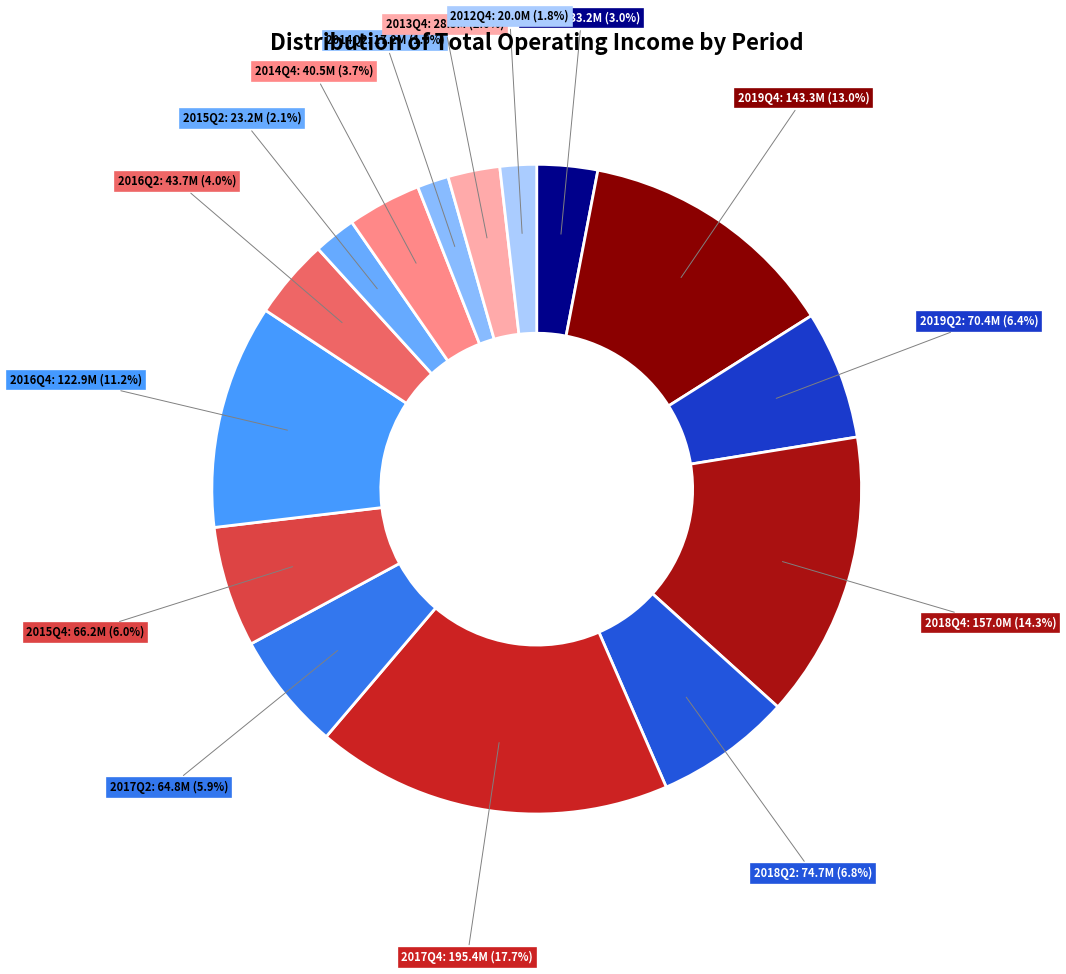

Which category has the biggest portion of the pie?

2017Q4